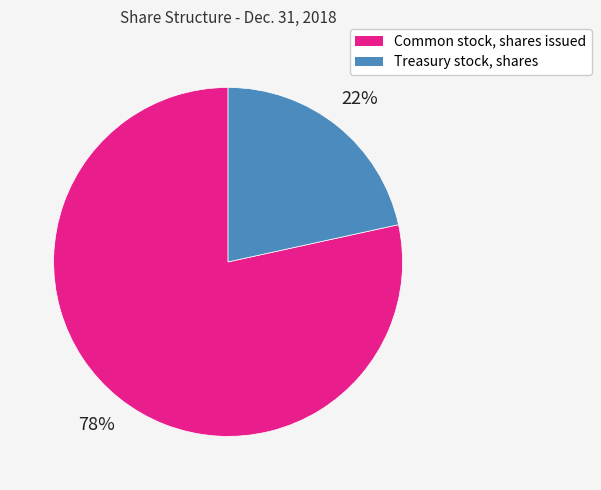

To the nearest percent, what is the combined percentage of Common stock, shares issued and Treasury stock, shares?

100%